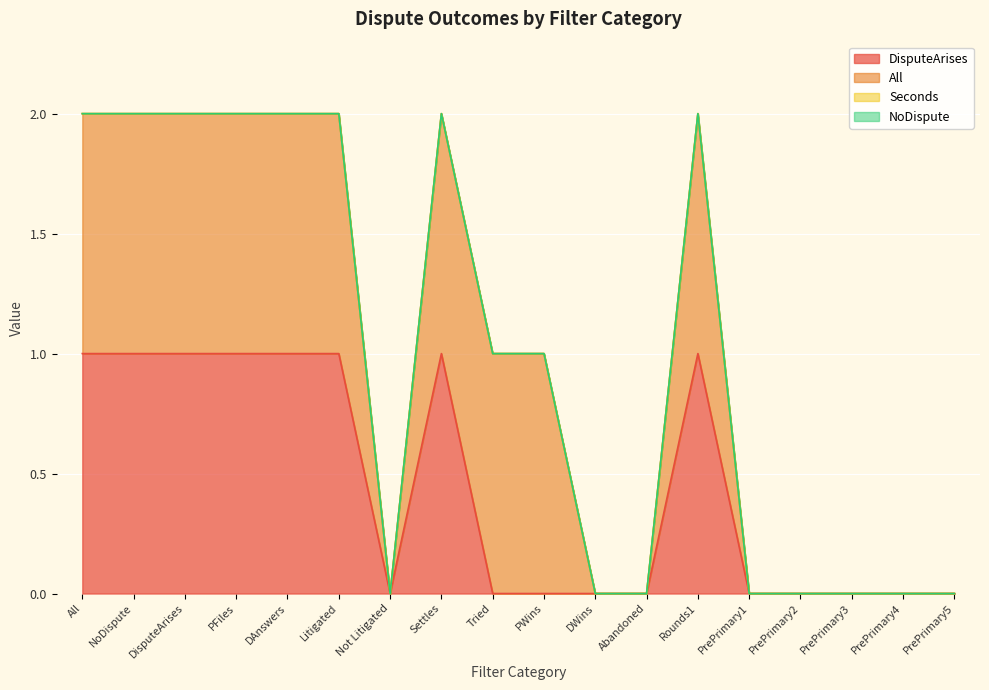

How many lines are shown in the chart?

4